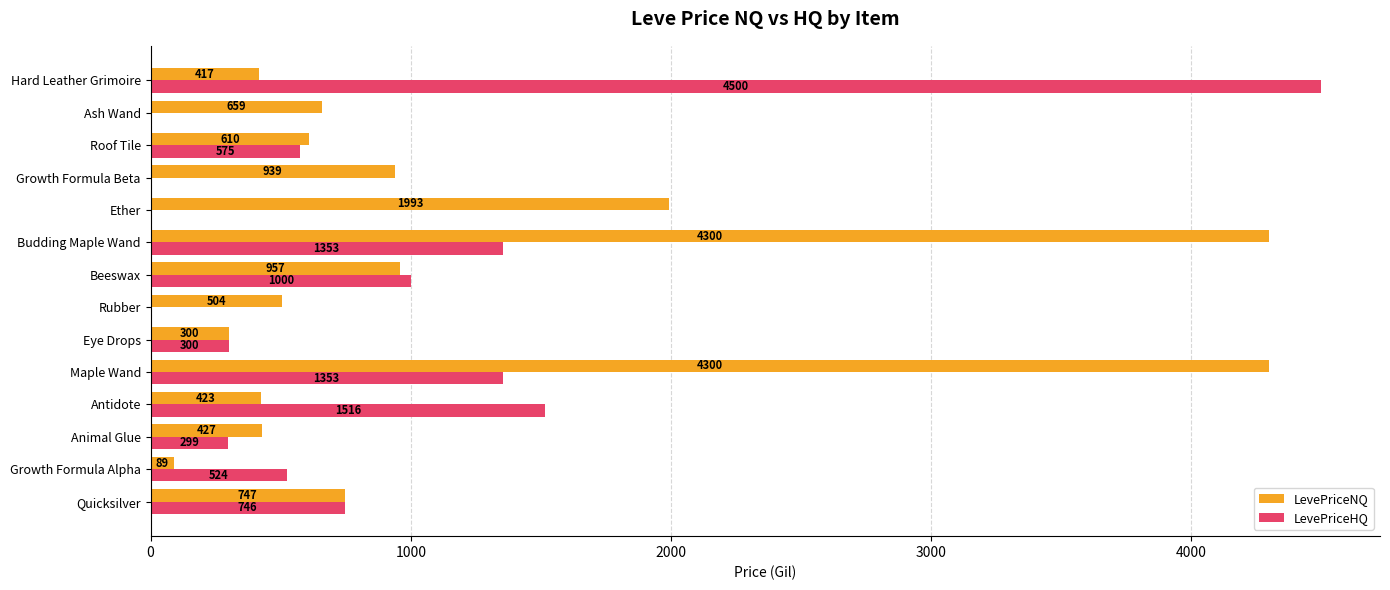

What is the maximum value shown in the chart?

4500.0